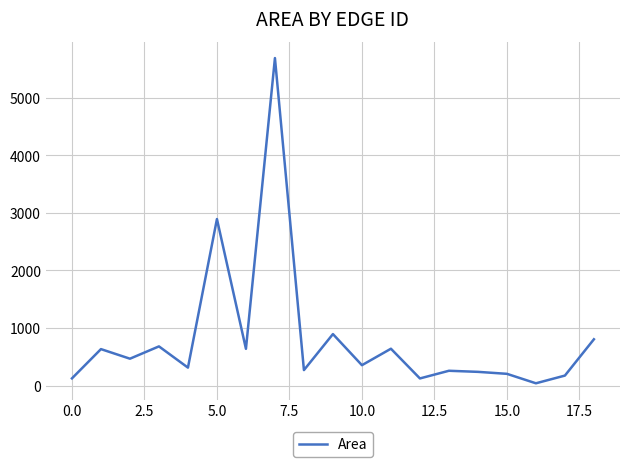

How many values are below 356?

9